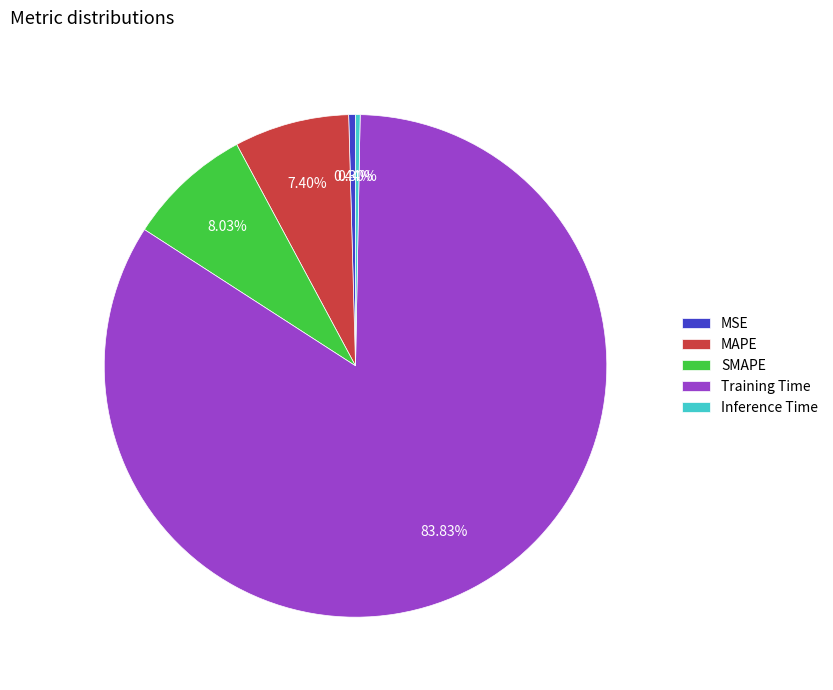

Combined, do Inference Time and Training Time account for over 50%?

Yes